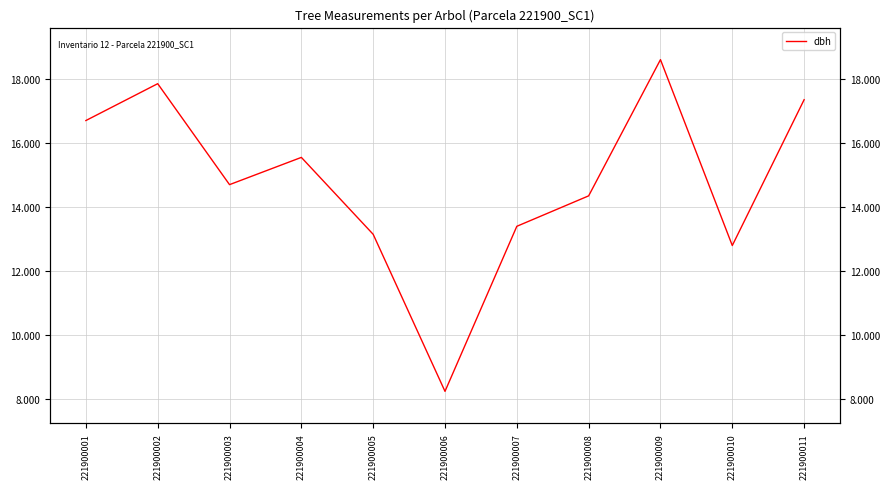

List the labels in order of value, largest first.

221900009, 221900002, 221900011, 221900001, 221900004, 221900003, 221900008, 221900007, 221900005, 221900010, 221900006